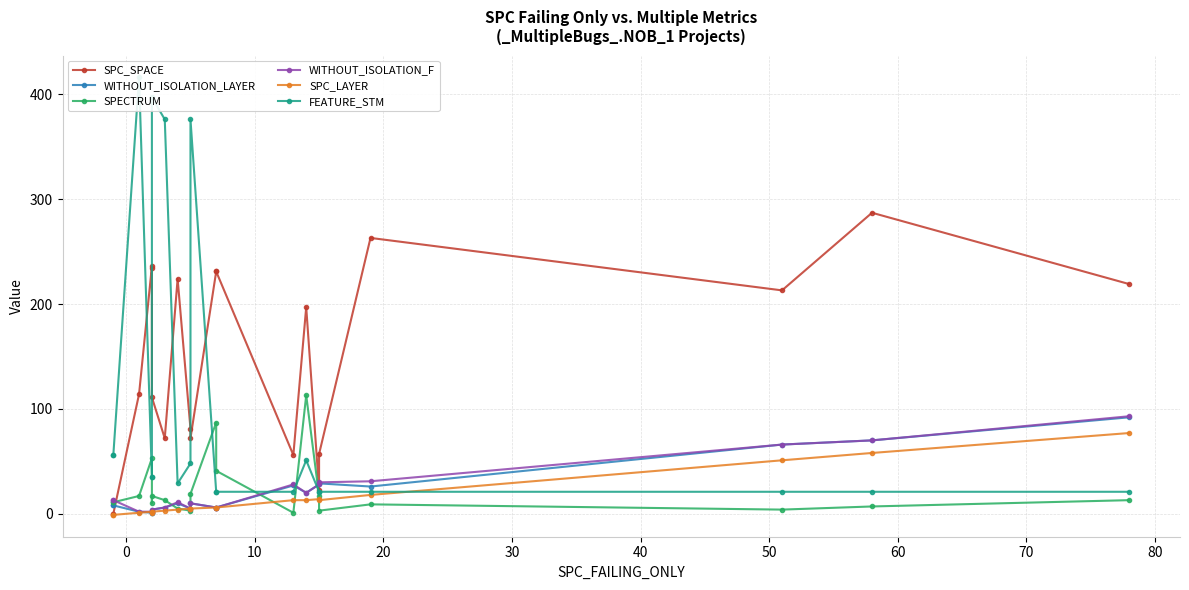

Does the chart display data point markers on the line(s)?

Yes